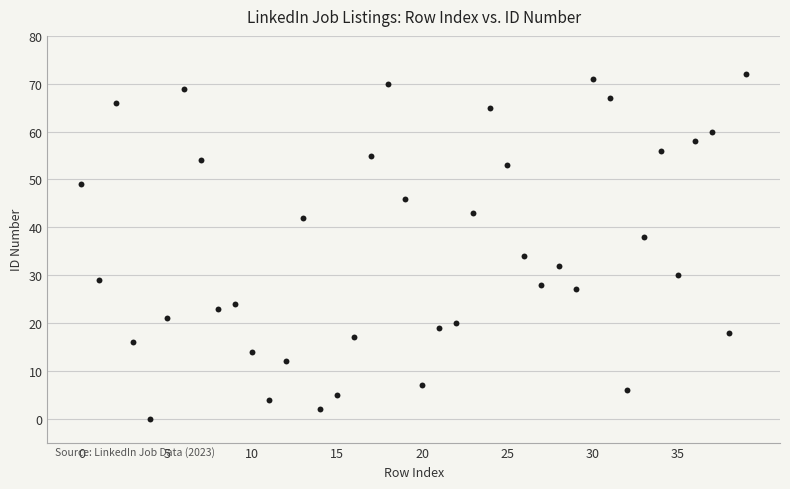

What is the range of Y values (max minus min)?

72